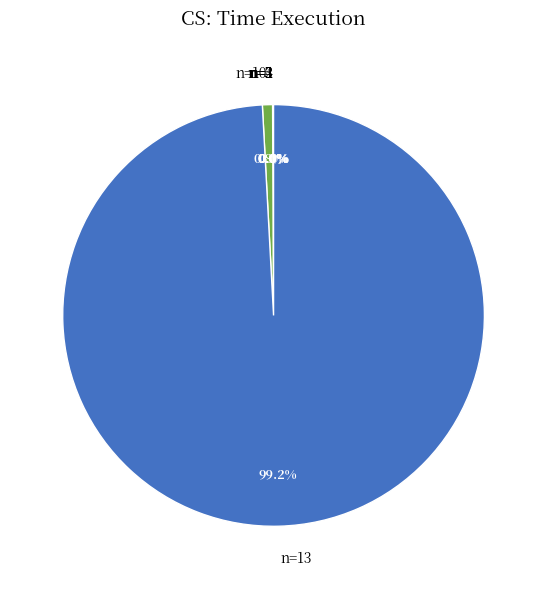

Is there any slice that represents more than half of the pie?

Yes